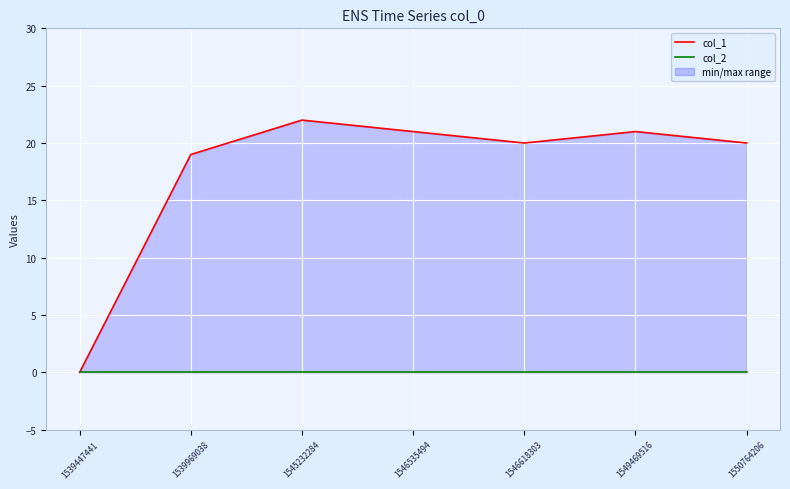

What is the maximum value shown in the chart?

22